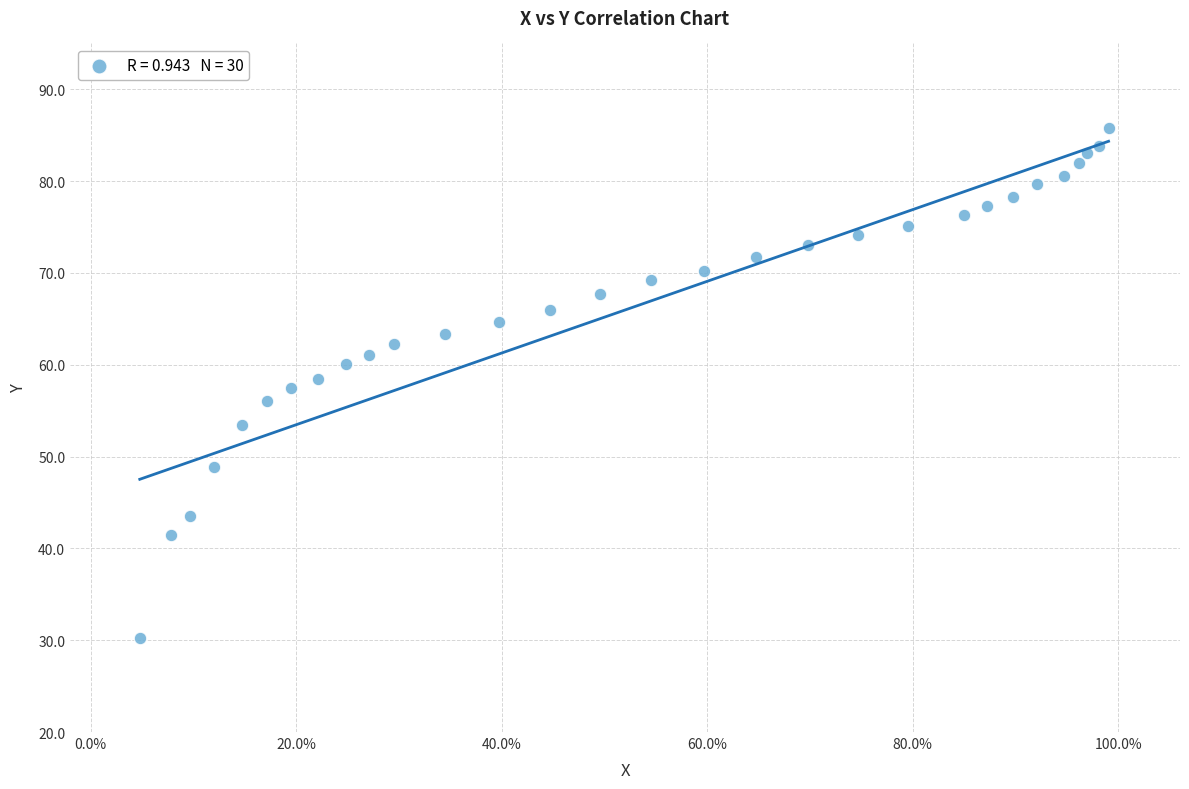

What is the range of X values (max minus min)?

0.9